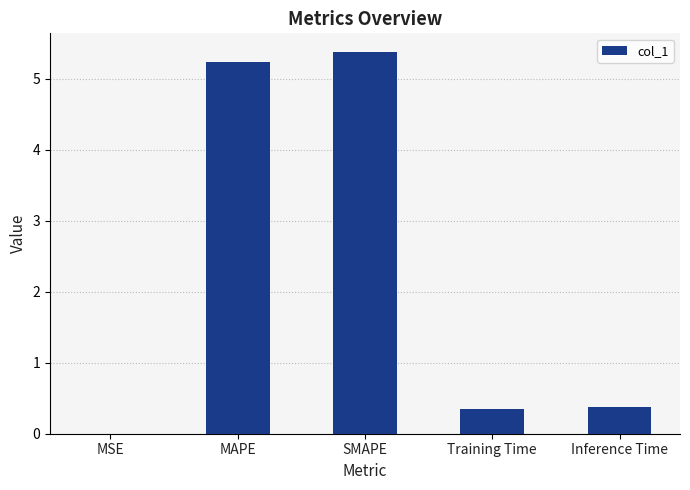

Which category has the highest value across all series?

SMAPE